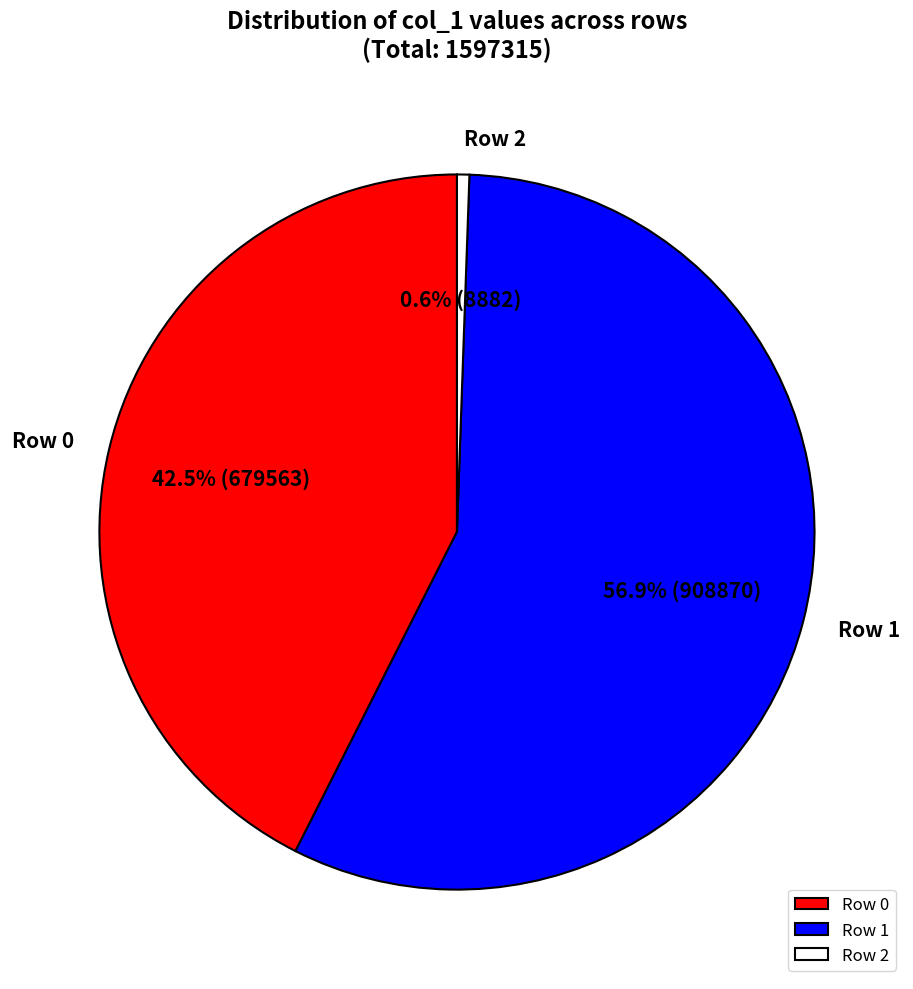

How many slices are in this pie chart?

3